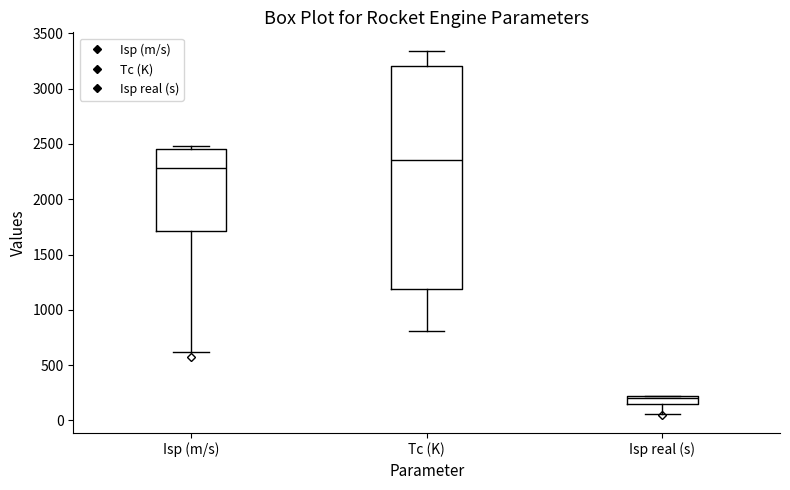

Comparing the boxes themselves (not the whiskers), which one is the tallest?

Tc (K)